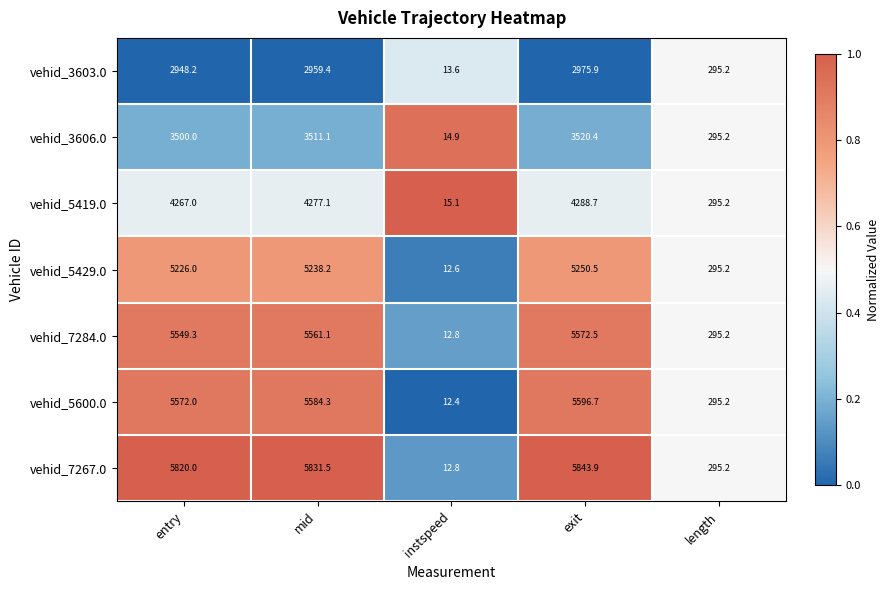

What is the difference between the highest and lowest values at entry?

2871.8